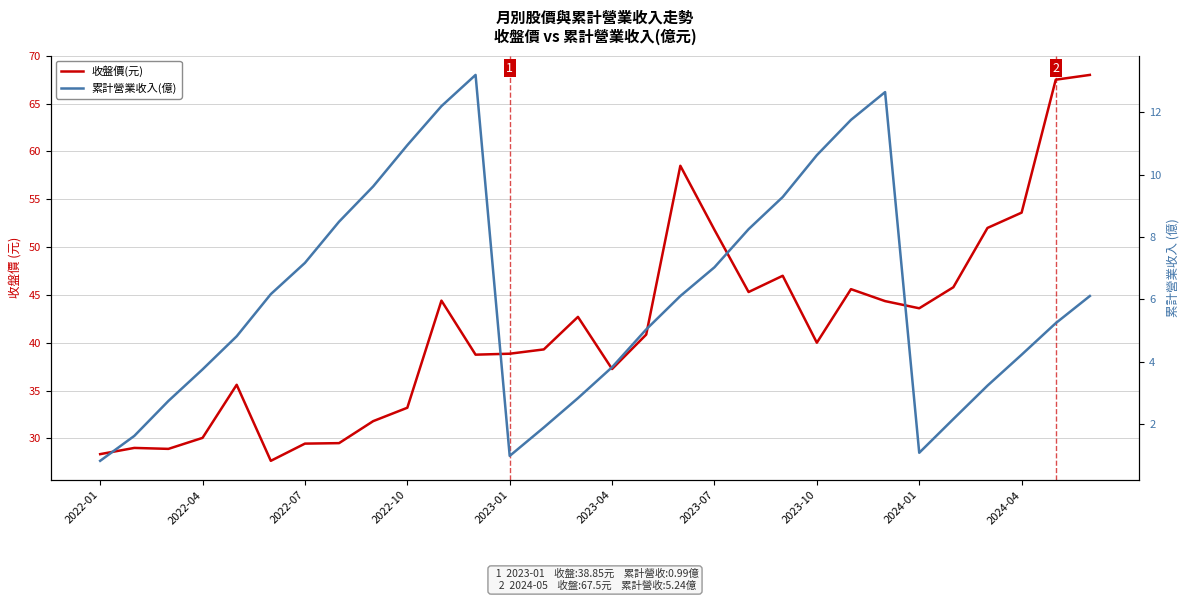

True or false: 累計營業收入(億) and 收盤價(元) intersect in this chart.

False